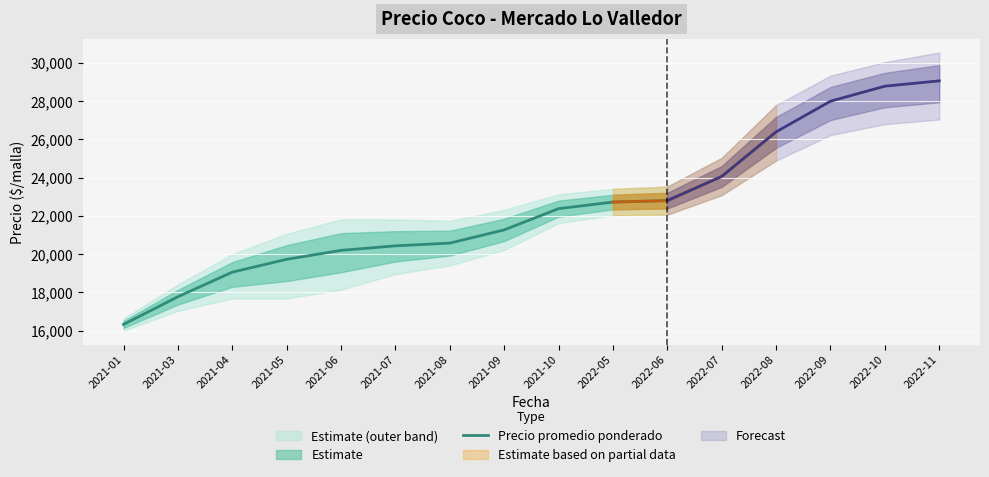

What is the difference between the maximum and minimum values?

6475.6